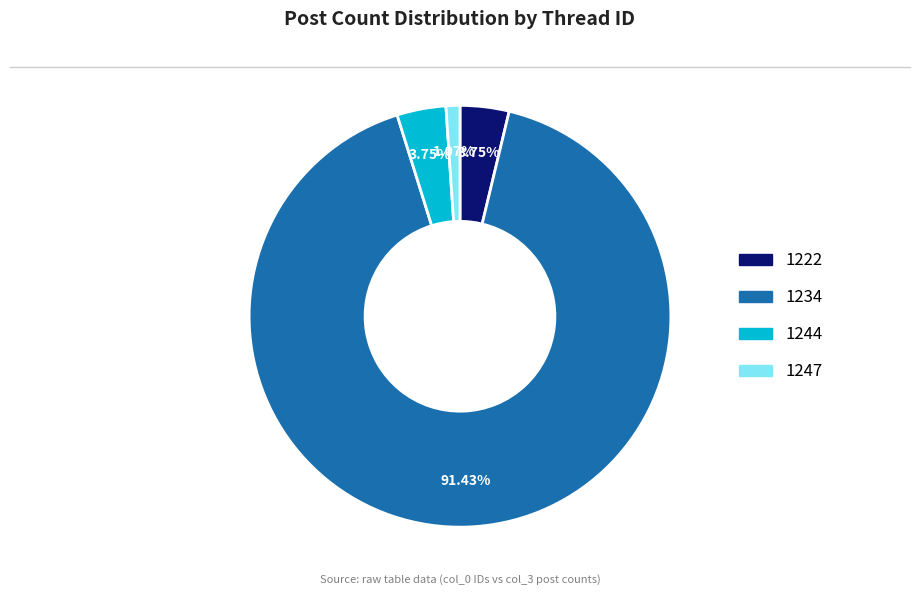

Which has a higher value, 1234 or 1247?

1234